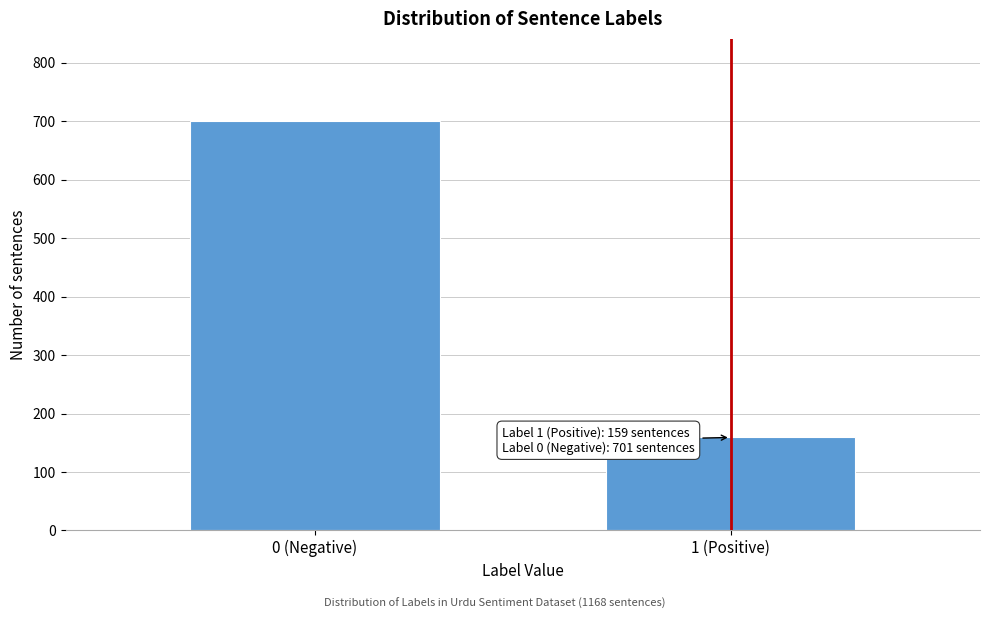

Reading left to right, what are all the values shown in this chart?

0 (Negative)=701	1 (Positive)=159